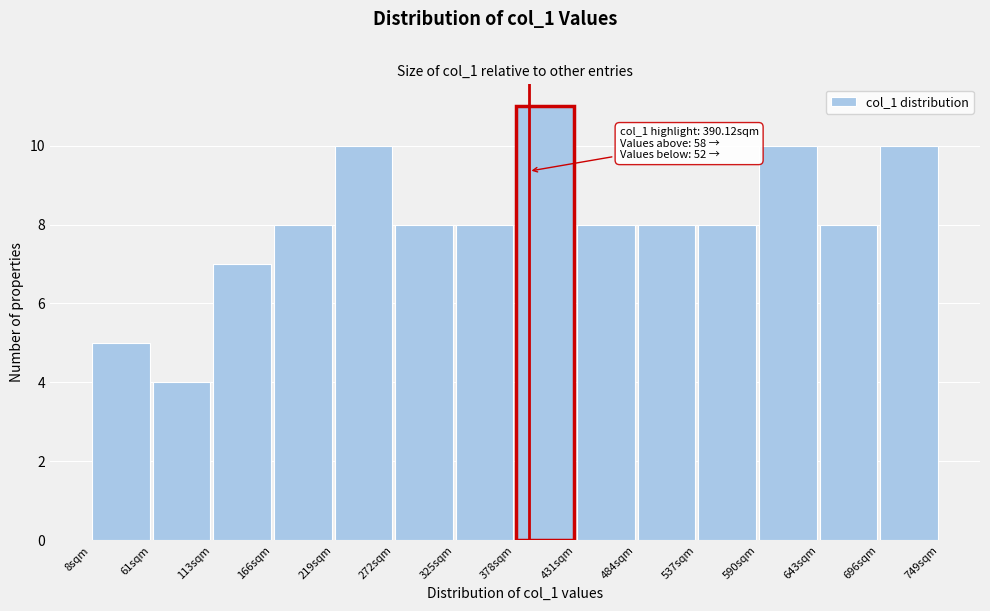

Over which range of the x-axis is the bar tallest?

380 to 430